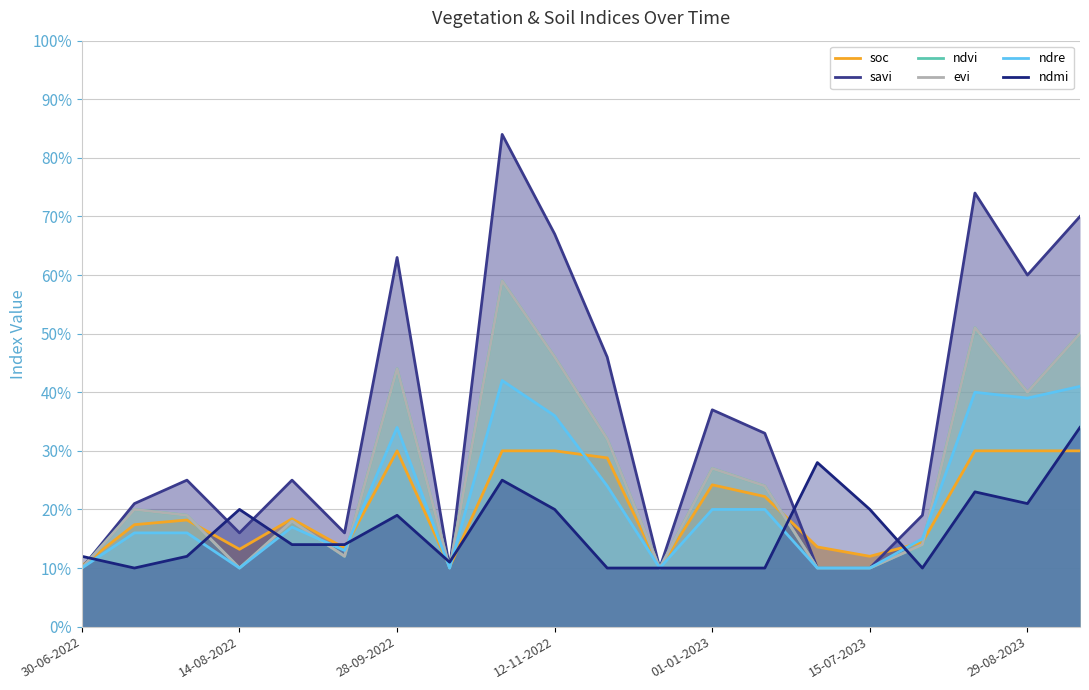

Count the soc values in the range 0 to 1.

20